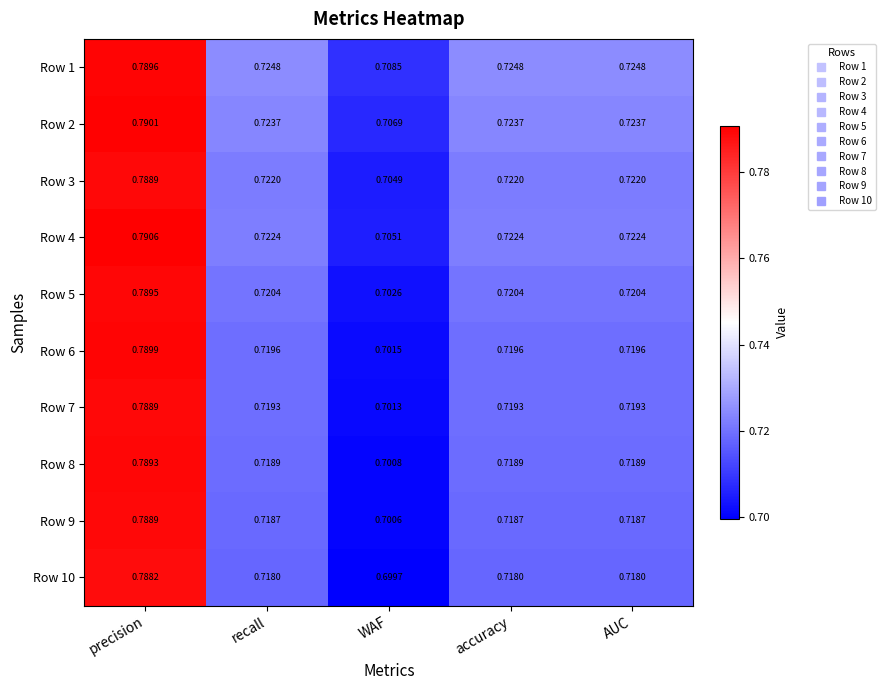

At which category is the sum across all series the highest?

precision